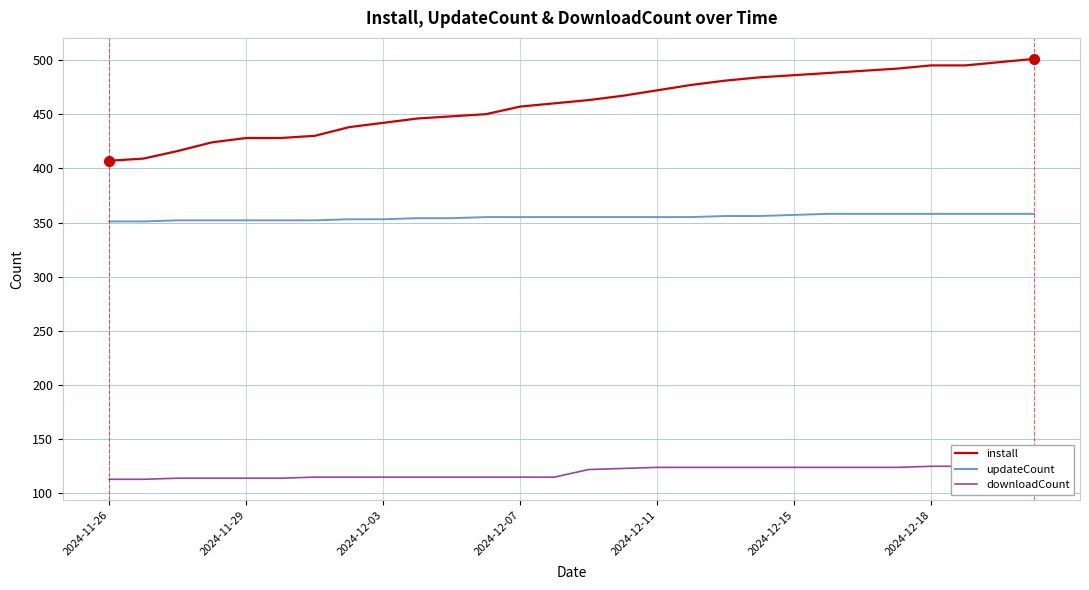

Which series has the largest total across all categories?

install